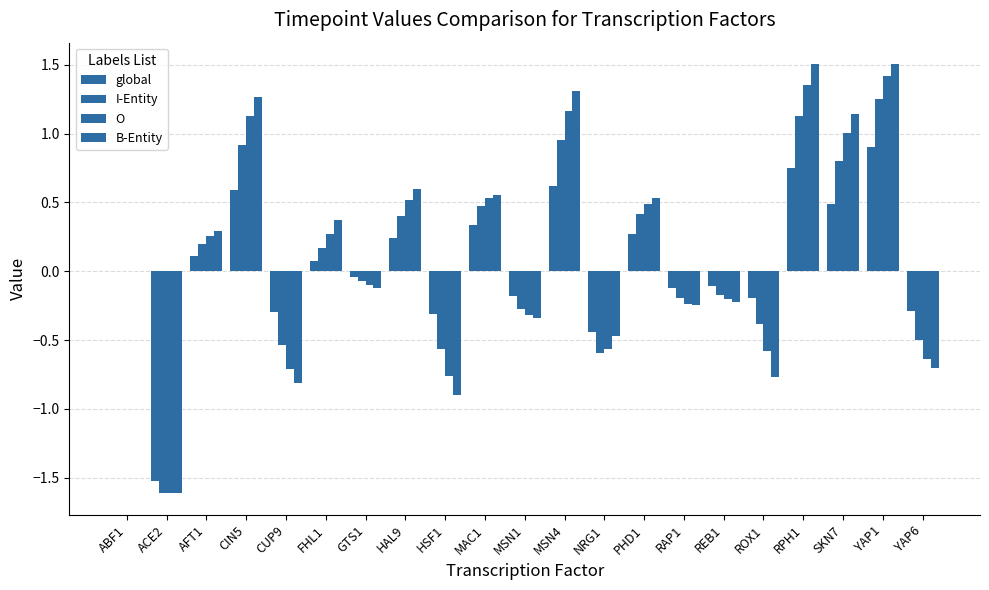

What position from the right is GTS1?

15